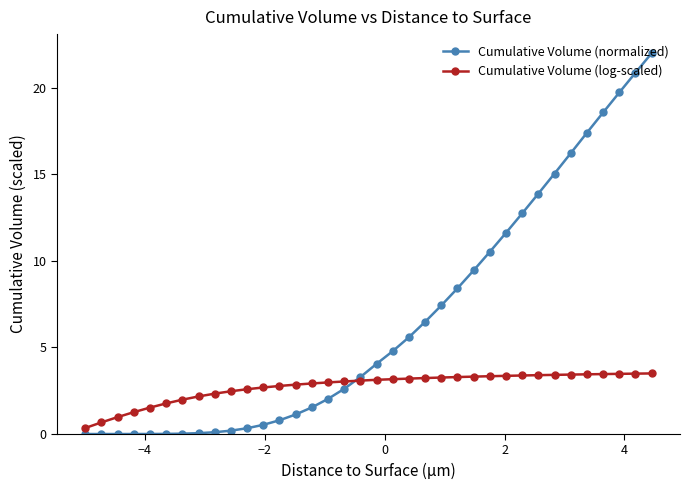

After their last crossing, which series has the higher values: Cumulative Volume (log-scaled) or Cumulative Volume (normalized)?

Cumulative Volume (normalized)